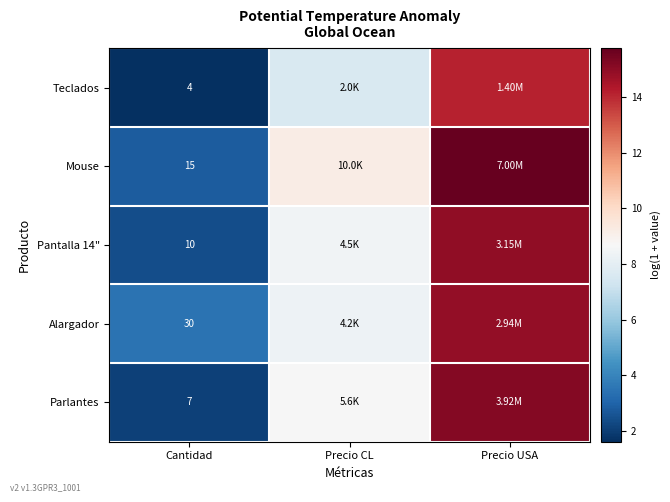

What is the sum of the Pantalla 14" values at Precio USA and Precio CL?

23.4